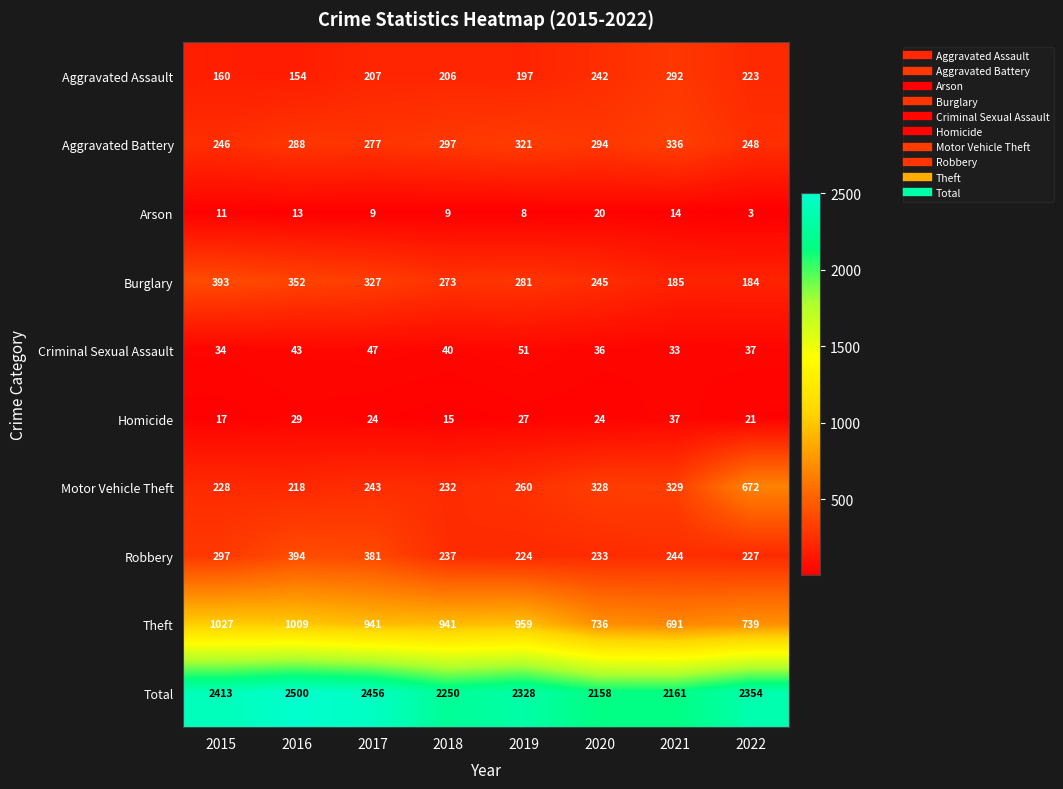

At which category is the sum across all series the highest?

2016